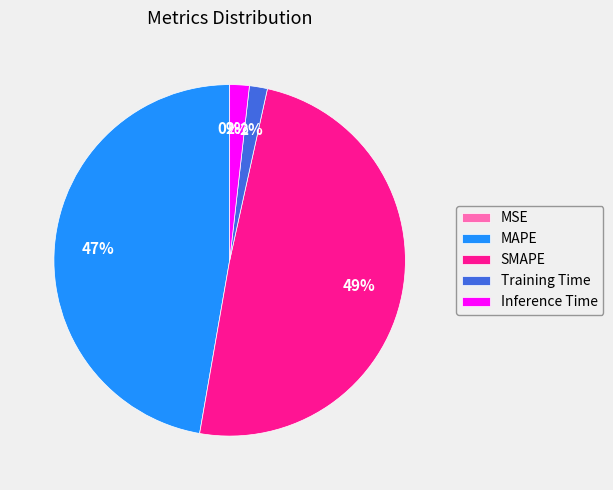

Which slice is the largest?

SMAPE